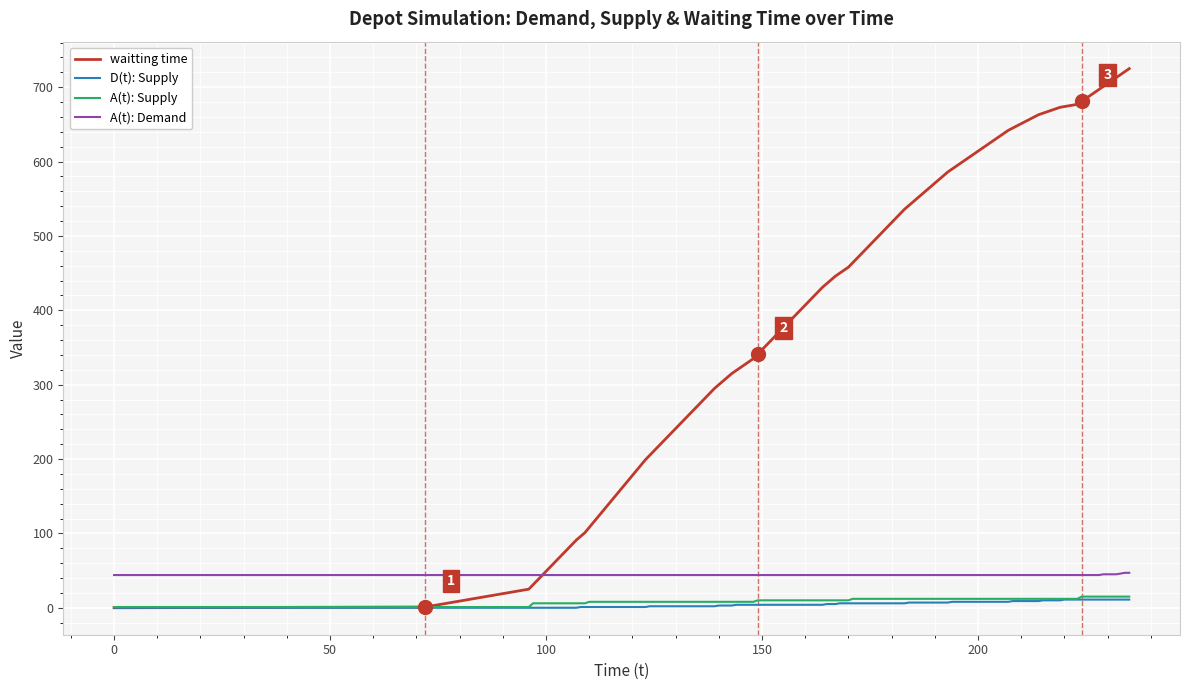

What is the maximum value shown in the chart?

725